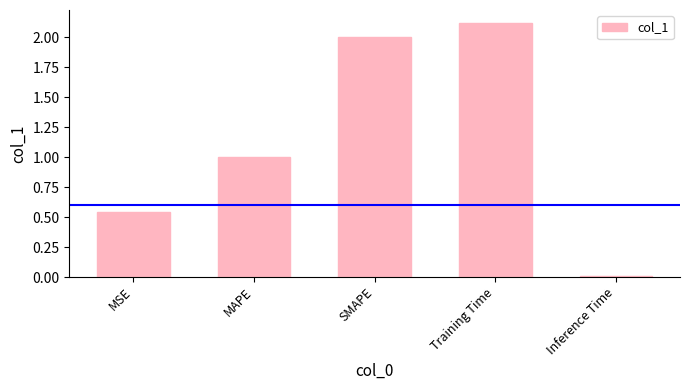

Rank the categories by value from highest to lowest.

Training Time, SMAPE, MAPE, MSE, Inference Time